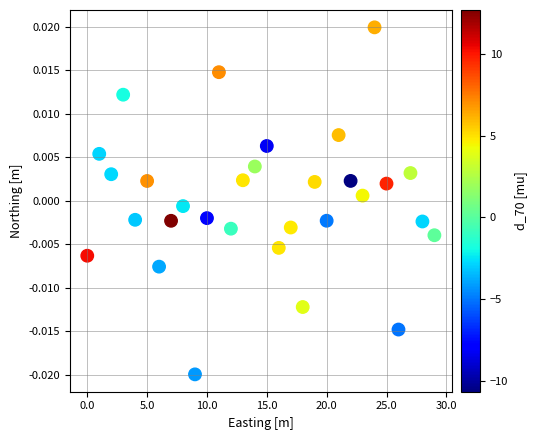

How many data points are displayed?

30